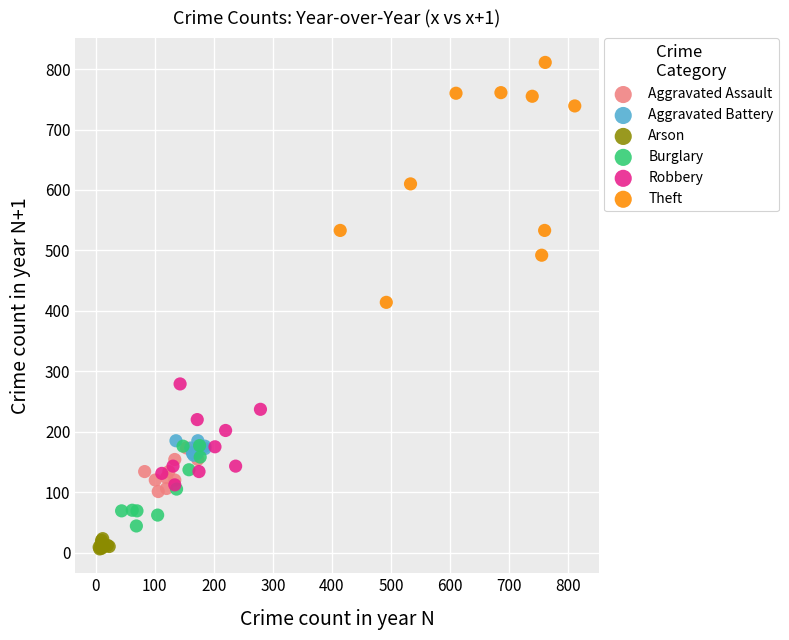

What are all the series names shown in the legend?

Aggravated Assault, Aggravated Battery, Arson, Burglary, Robbery, Theft